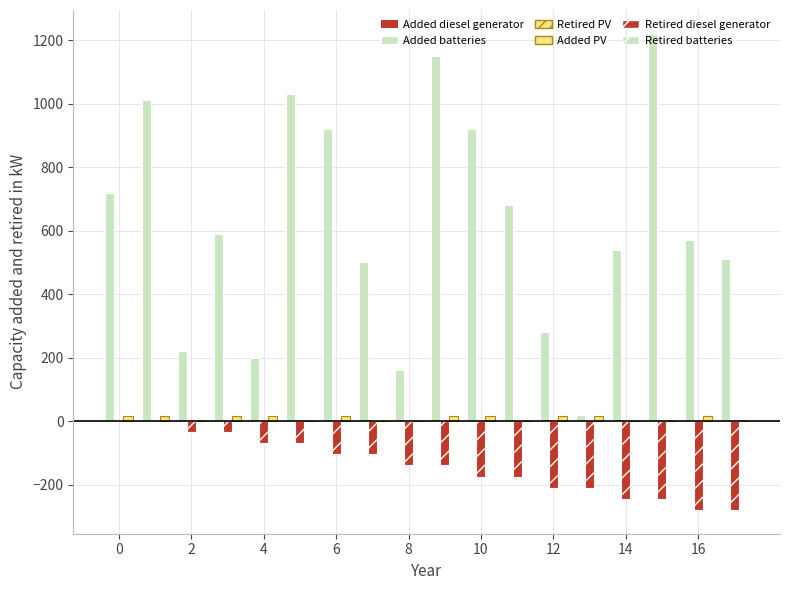

Which series has the largest total across all categories?

Added batteries